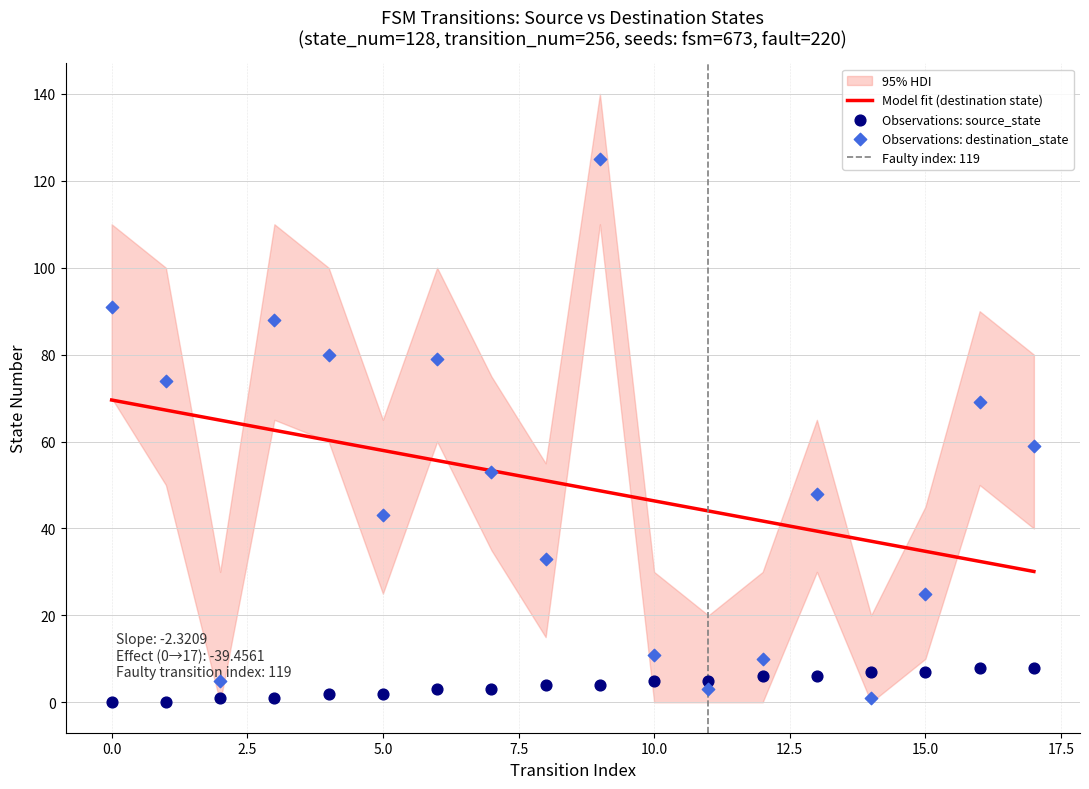

What is the total value across all series at 9?

129